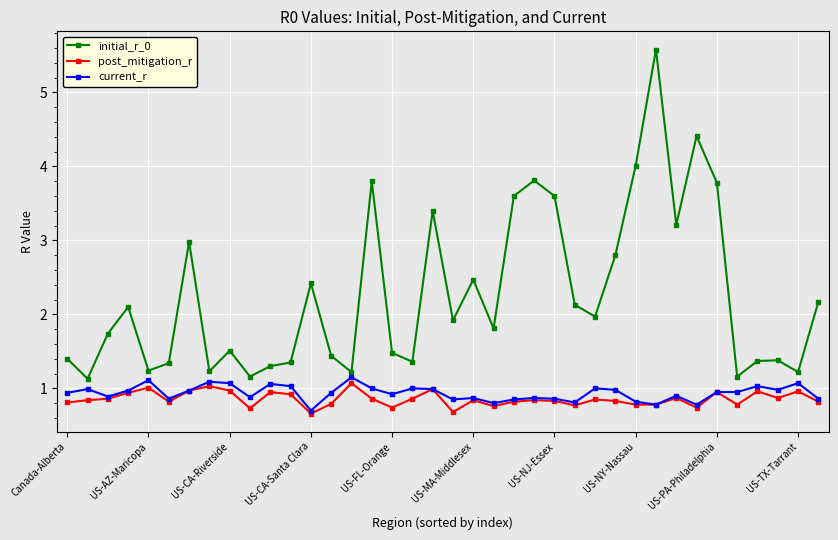

What is the value of the current_r point at the 19th from the left?

1.0